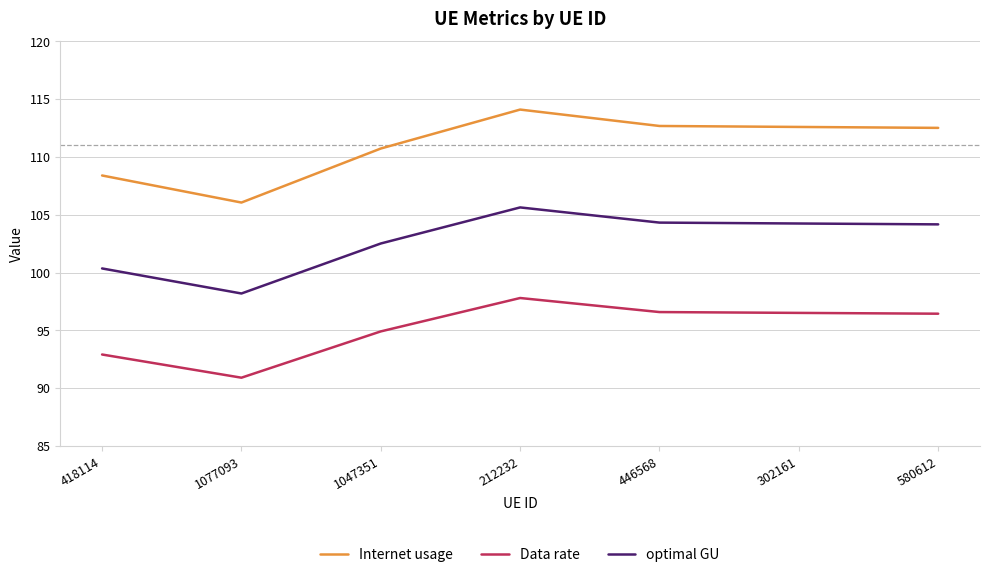

True or false: optimal GU and Internet usage intersect in this chart.

False